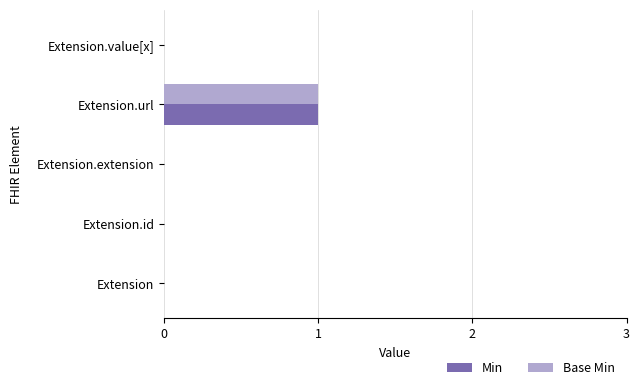

Is the value of Min at Extension.value[x] greater than the value of Base Min at Extension.url?

No